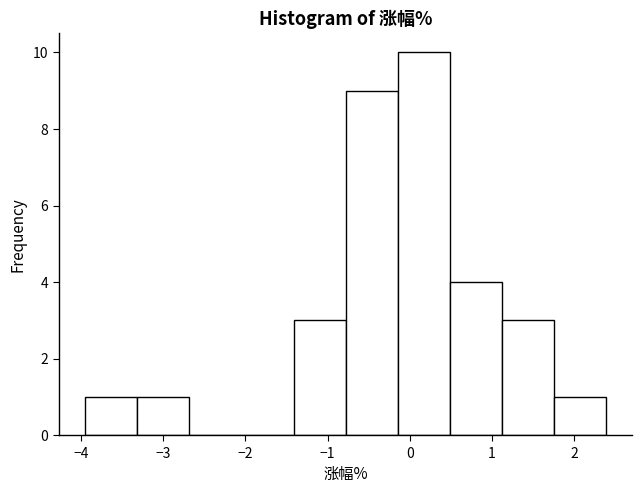

Reading left to right, transcribe this chart: for each bar, give the range it covers on the x-axis and its height. Neither the bar edges nor the heights are printed on the chart, so give them approximately, as read against the axes.

-3.9 to -3.3: 1
-3.3 to -2.7: 1
-2.7 to -2.0: 0
-2.0 to -1.4: 0
-1.4 to -0.8: 3
-0.8 to -0.1: 9
-0.1 to 0.5: 10
0.5 to 1.1: 4
1.1 to 1.8: 3
1.8 to 2.4: 1